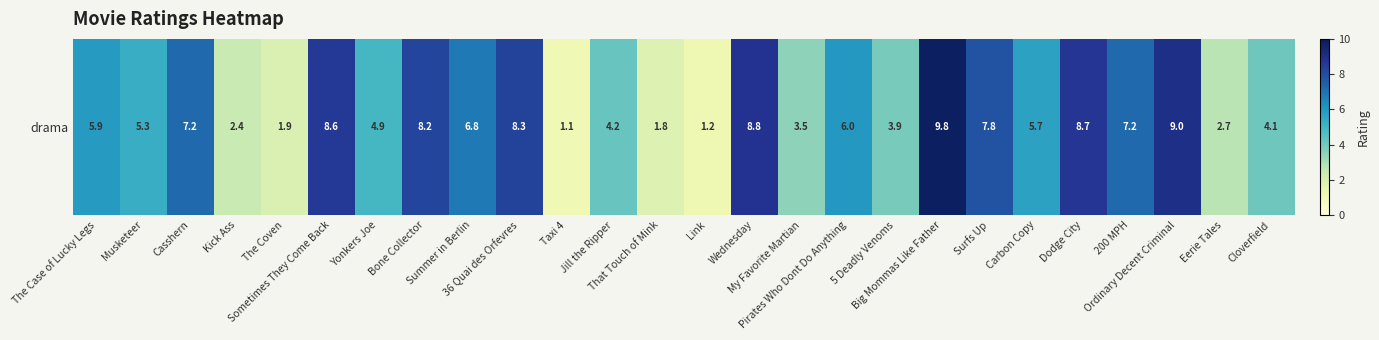

At which category does the chart reach its minimum across all series?

Taxi 4